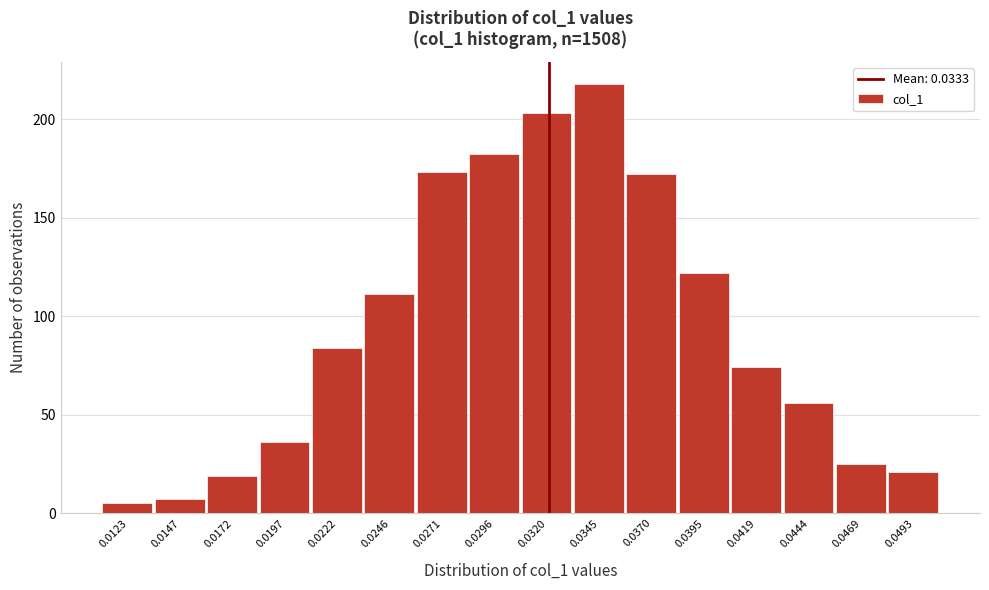

Reading left to right, list all the values displayed in this chart.

5	7	19	36	84	111	173	182	203	218	172	122	74	56	25	21